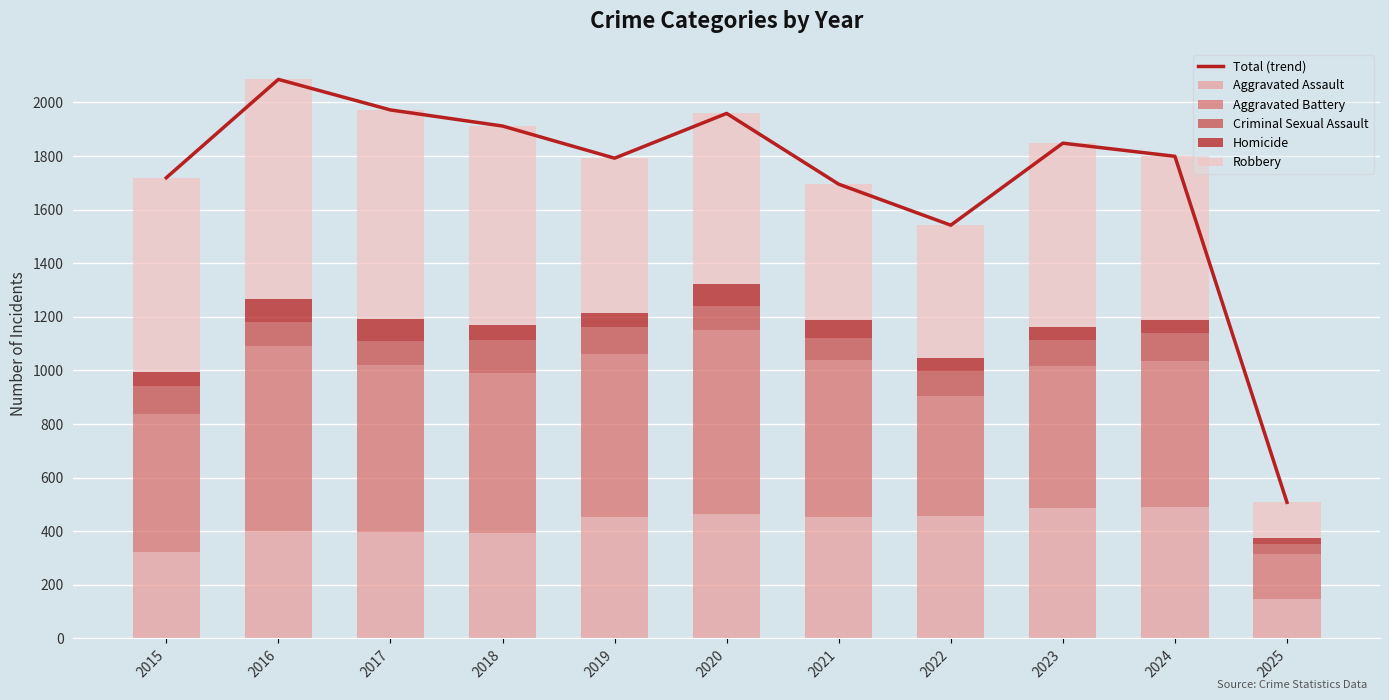

Which label corresponds to the largest value in the chart?

2016